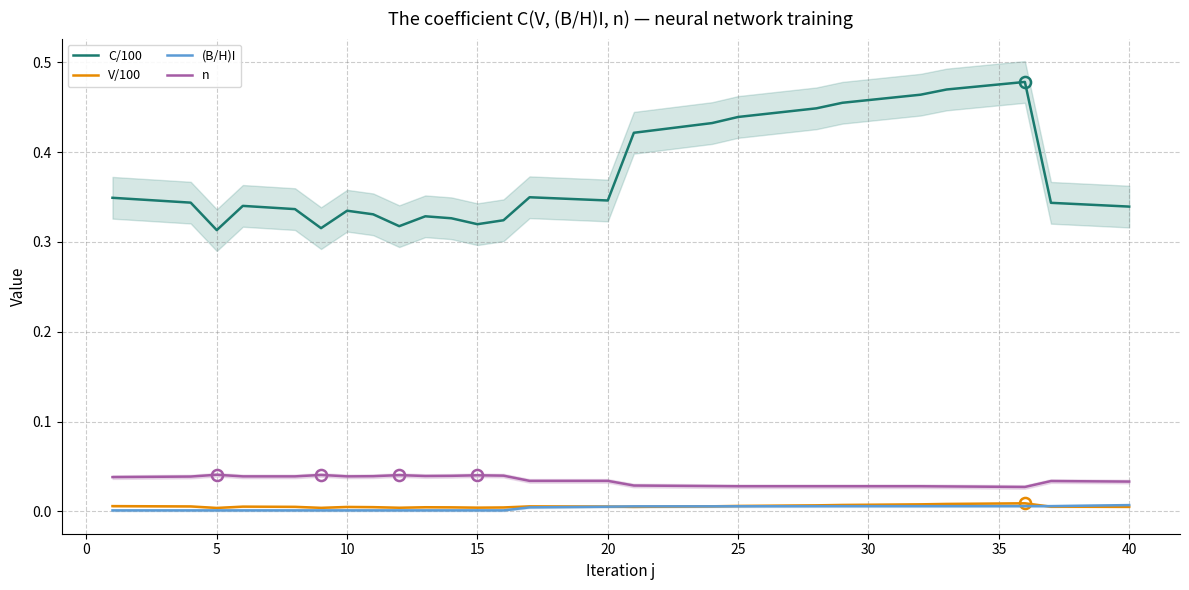

What are all the series names shown in the legend?

C/100, V/100, (B/H)I, n